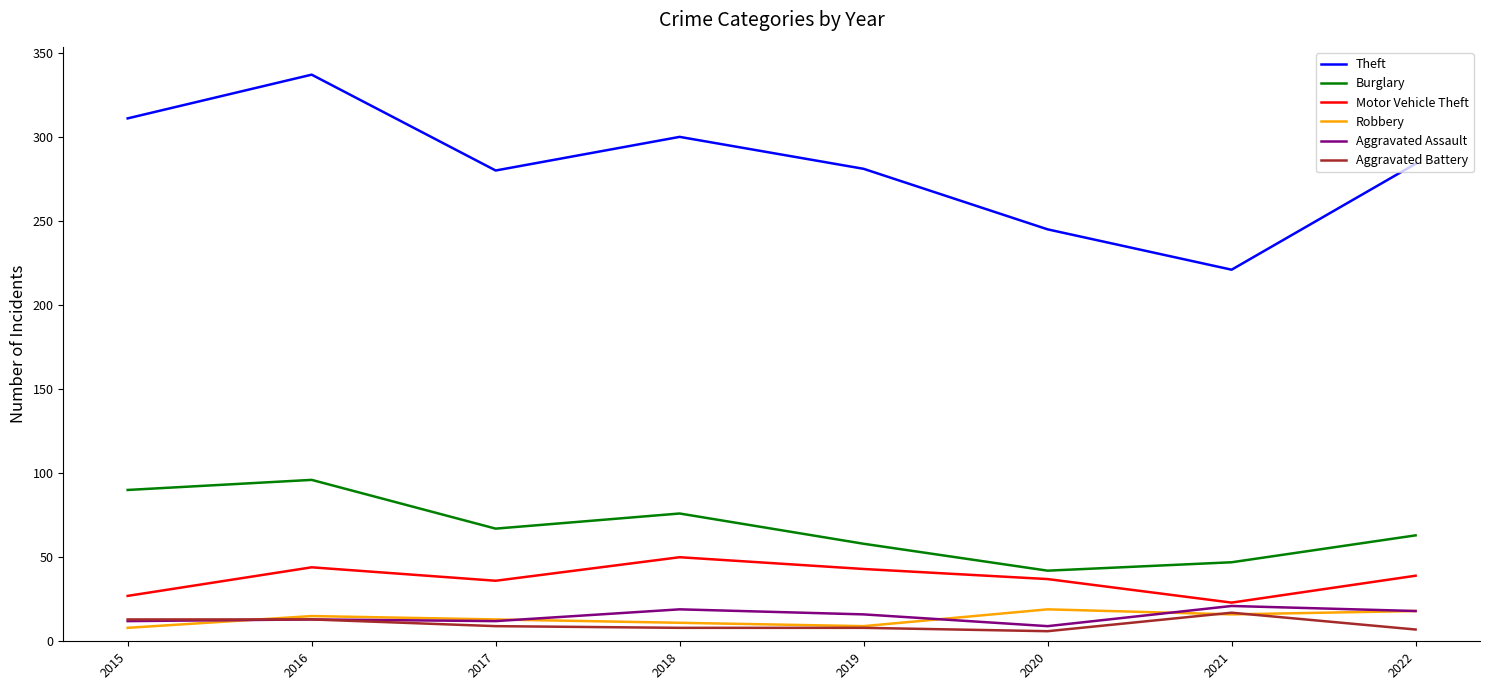

What is the highest value of the Burglary series?

96